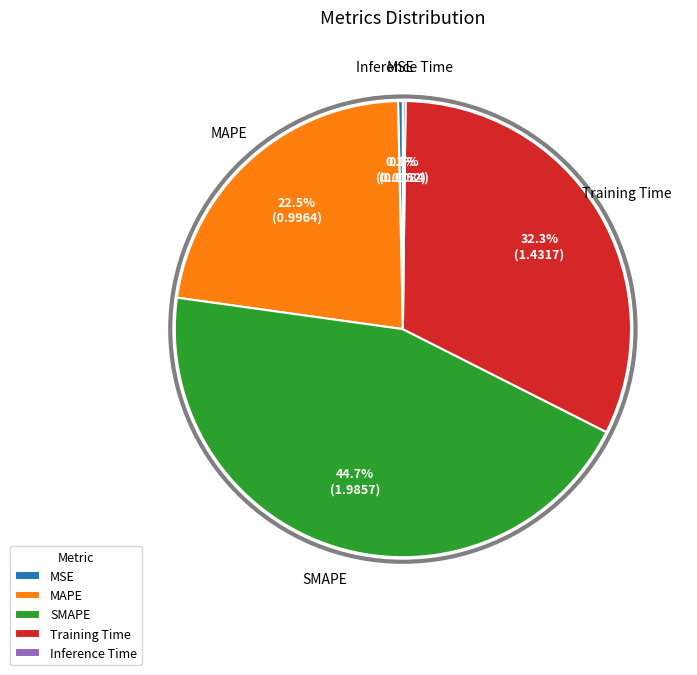

Is there a majority slice in this chart?

No